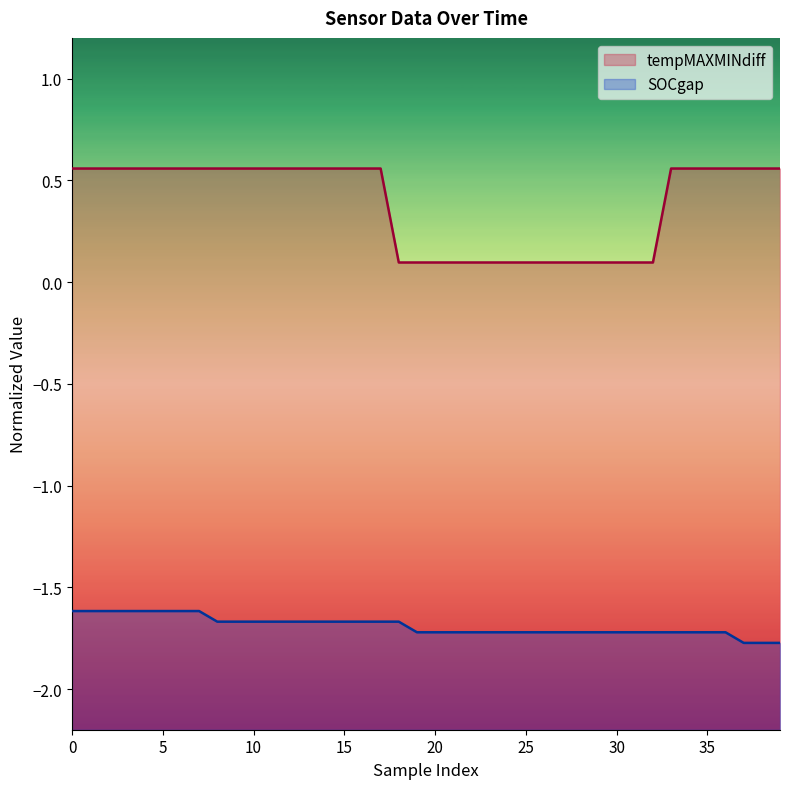

True or false: SOCgap and tempMAXMINdiff cross at least once.

False